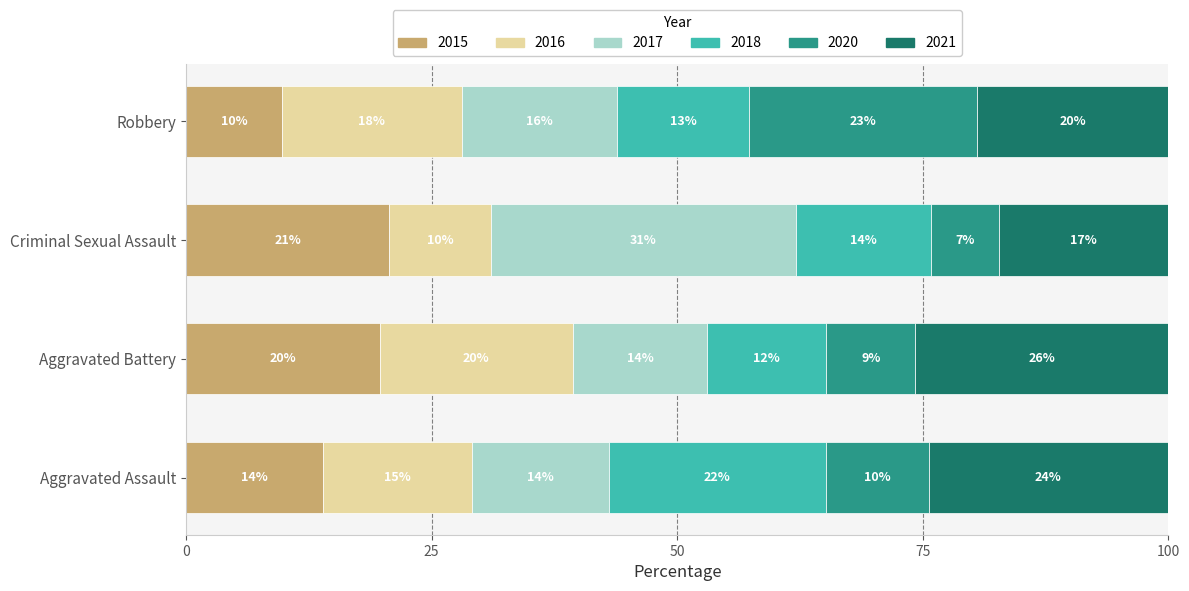

What are all the series names shown in the legend?

2015, 2016, 2017, 2018, 2020, 2021